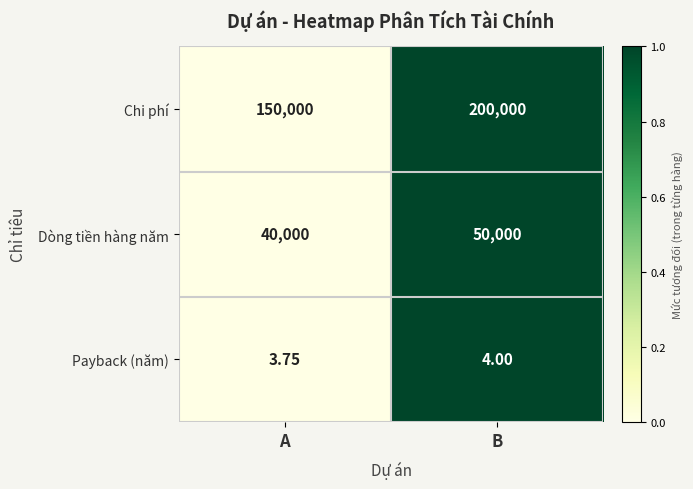

Which category has the highest value in the Chi phí series?

B